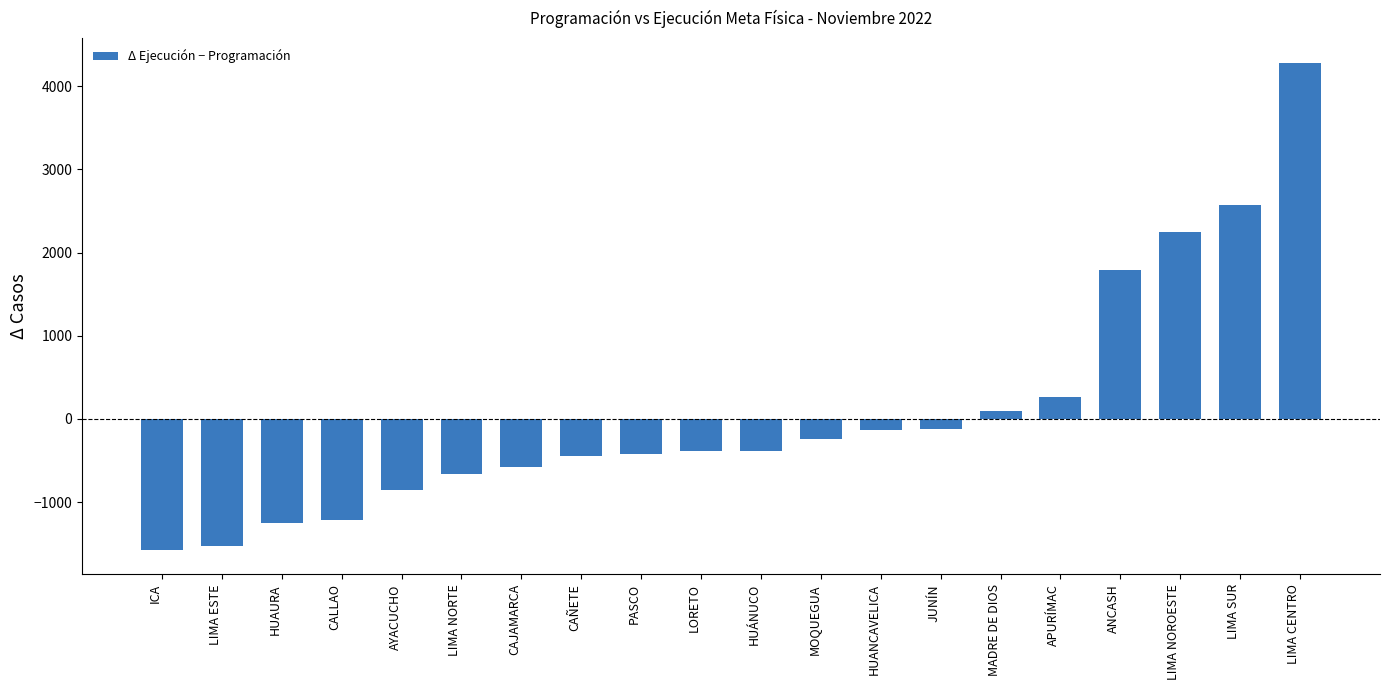

The value at AYACUCHO is -858. True or false?

True